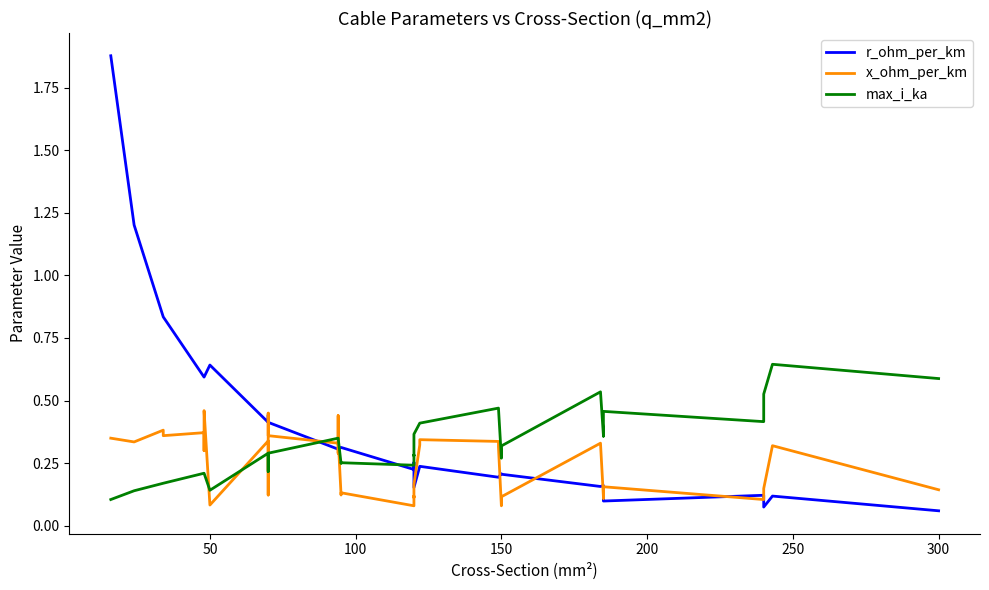

Reading left to right, extract all data points from this chart.

r_ohm_per_km: 1.9	1.2	0.8	0.8	0.6	0.6	0.6	0.6	0.6	0.4	0.4	0.4	0.4	0.4	0.3	0.3	0.3	0.3	0.3	0.3	0.2	0.3	0.3	0.2	0.2	0.2	0.2	0.2	0.2	0.2	0.2	0.2	0.2	0.2	0.1	0.1	0.1	0.1	0.1	0.1
x_ohm_per_km: 0.3	0.3	0.4	0.4	0.4	0.3	0.3	0.5	0.1	0.3	0.1	0.1	0.5	0.4	0.3	0.3	0.4	0.3	0.1	0.1	0.1	0.1	0.1	0.2	0.3	0.3	0.3	0.3	0.1	0.1	0.1	0.3	0.1	0.1	0.2	0.1	0.1	0.1	0.3	0.1
max_i_ka: 0.1	0.1	0.2	0.2	0.2	0.2	0.2	0.2	0.1	0.3	0.2	0.2	0.3	0.3	0.3	0.3	0.3	0.3	0.2	0.3	0.2	0.3	0.3	0.4	0.4	0.4	0.5	0.5	0.3	0.3	0.3	0.5	0.4	0.4	0.5	0.4	0.4	0.5	0.6	0.6